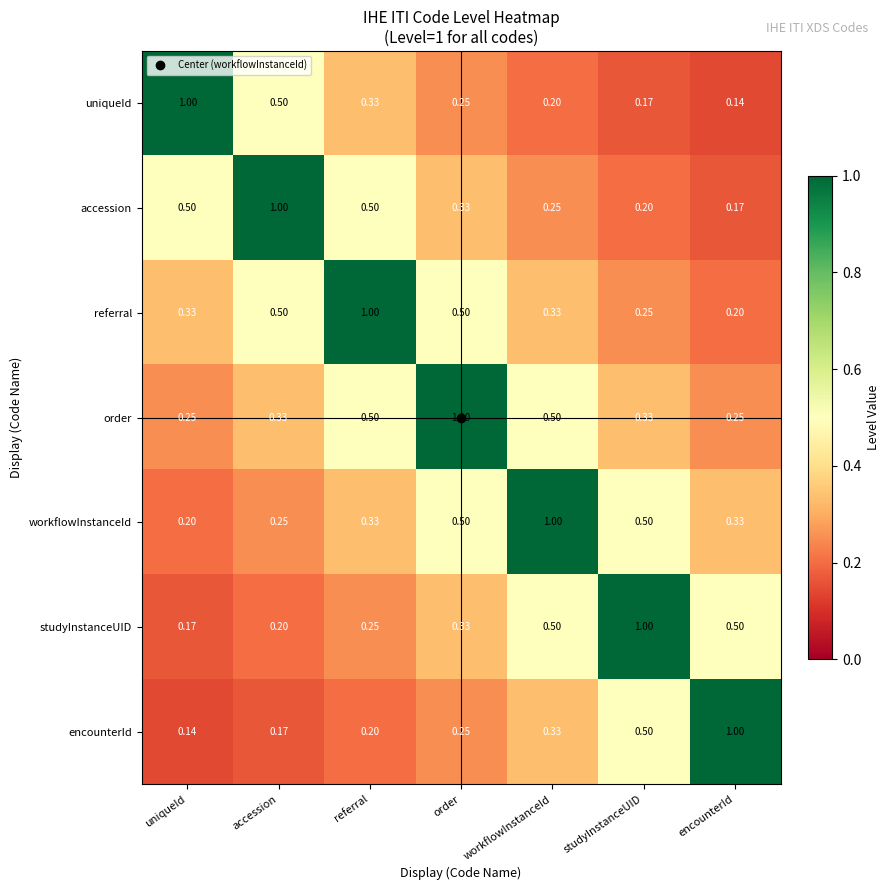

Where is encounterId nearest to the value 0?

uniqueId